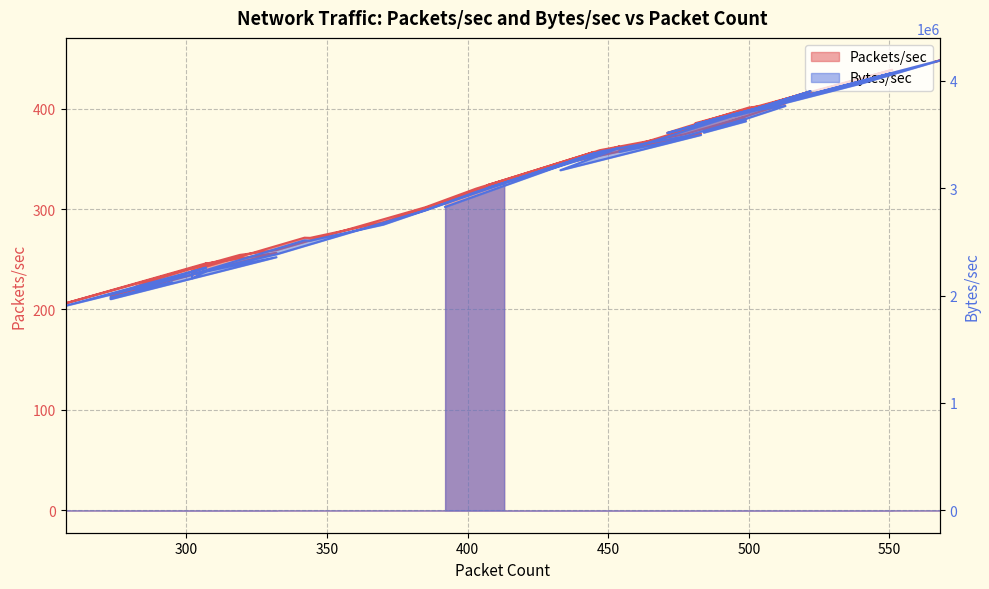

True or false: Bytes/sec and Packets/sec cross at least once.

False